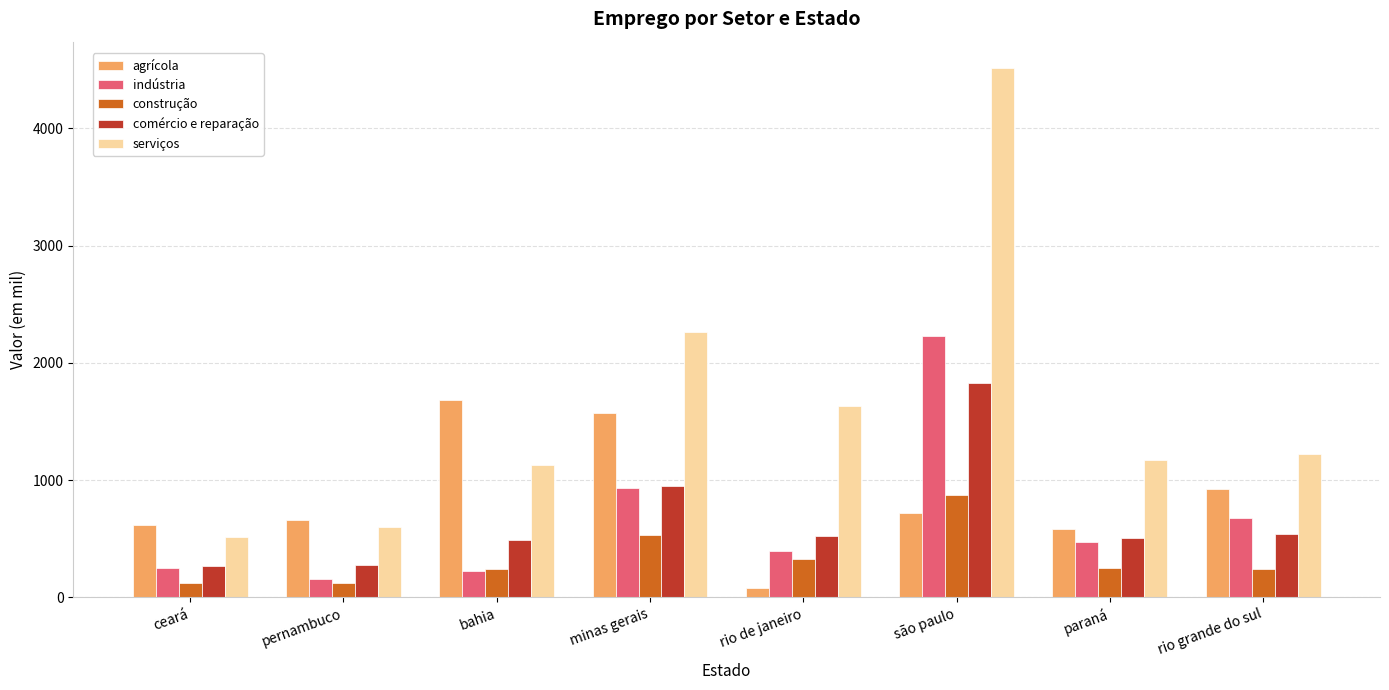

How many categories are shown in the chart?

8